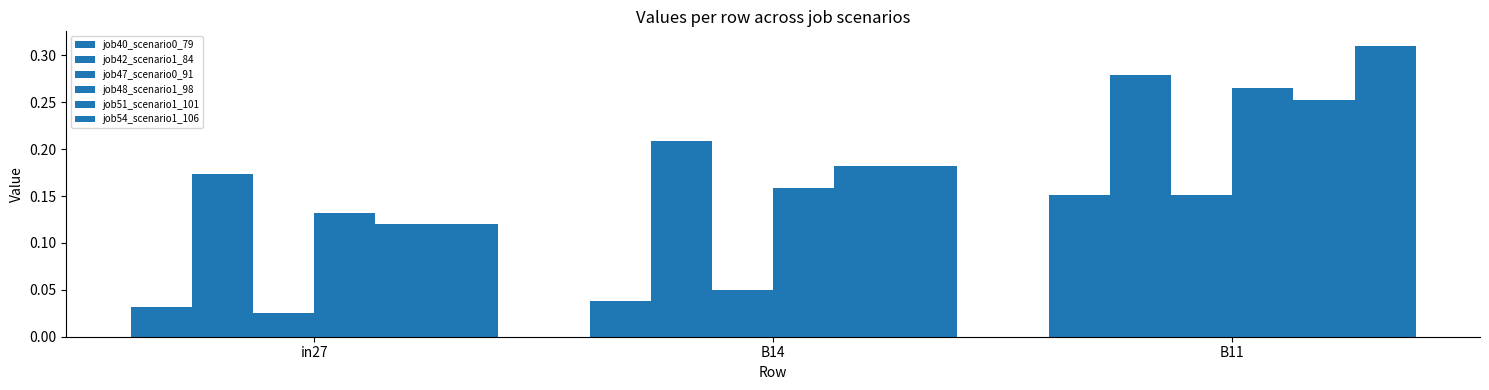

List the labels in order of job51_scenario1_101 value, smallest first.

in27, B14, B11